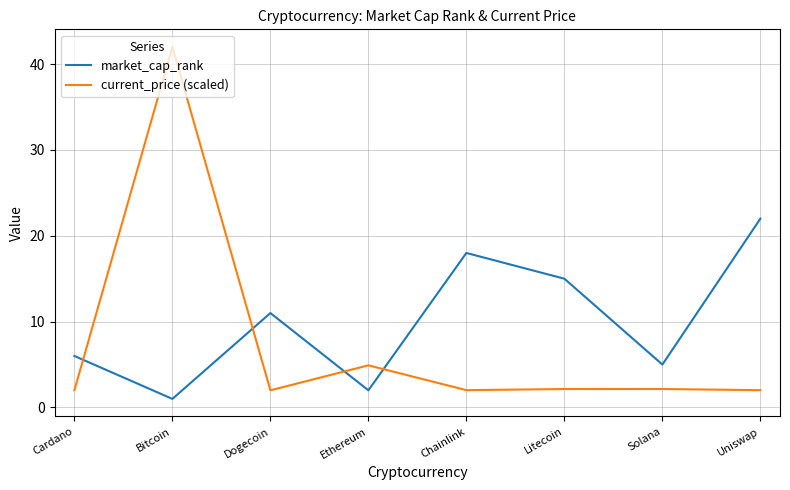

Between Ethereum and Uniswap, which series saw the biggest shift?

market_cap_rank